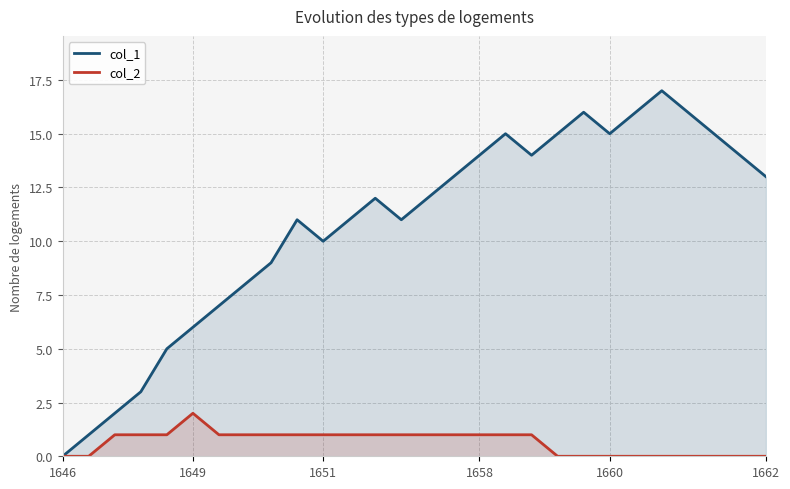

Which category has the lowest value across all series?

1646